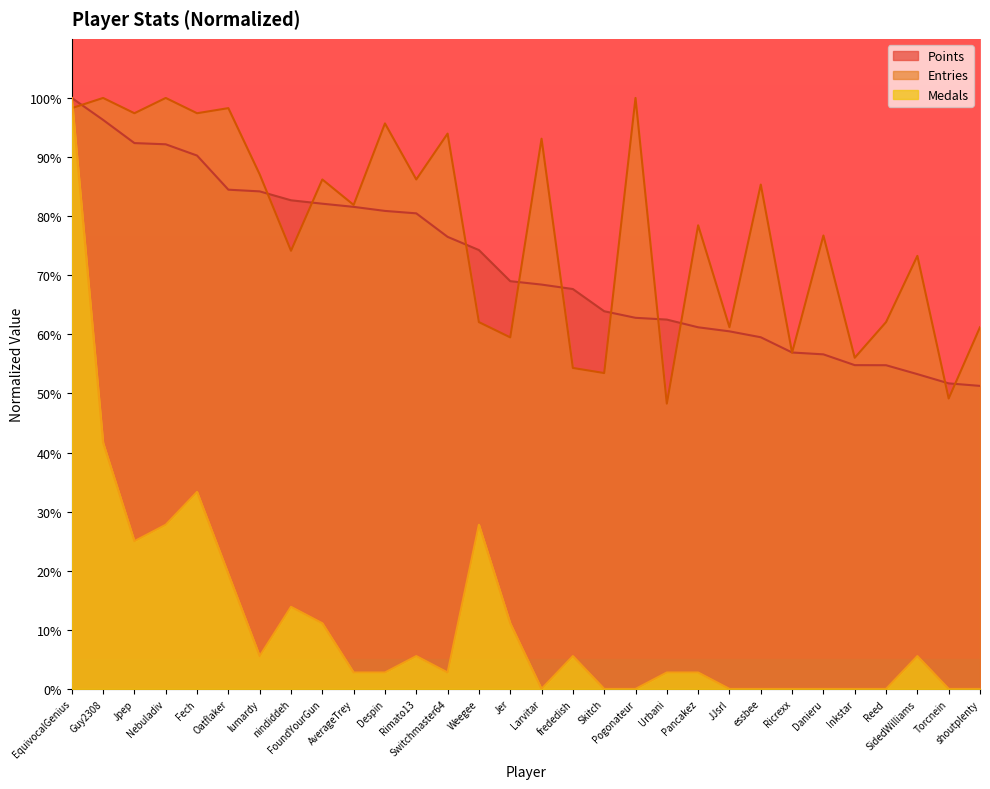

Which series has the widest spread of values?

Medals